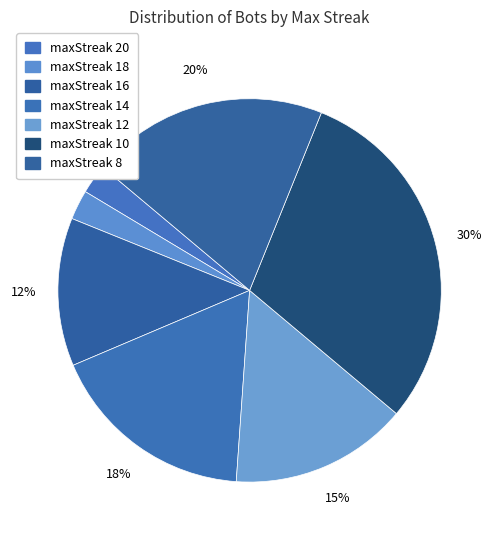

Count the number of slices in the pie.

7